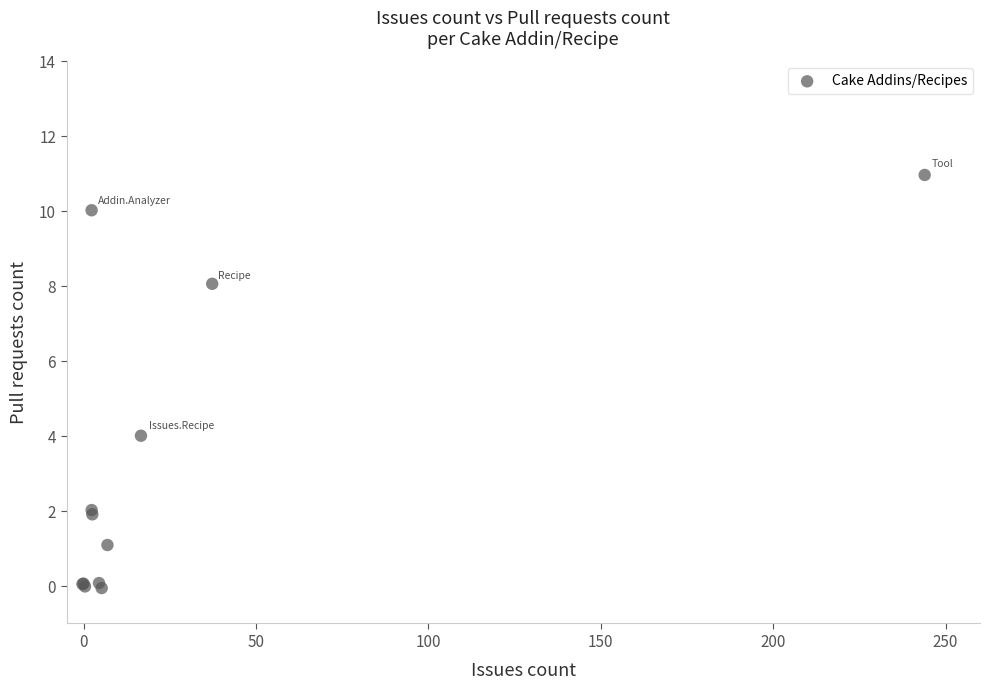

What Y value in the scatter plot is closest to 5?

4.0